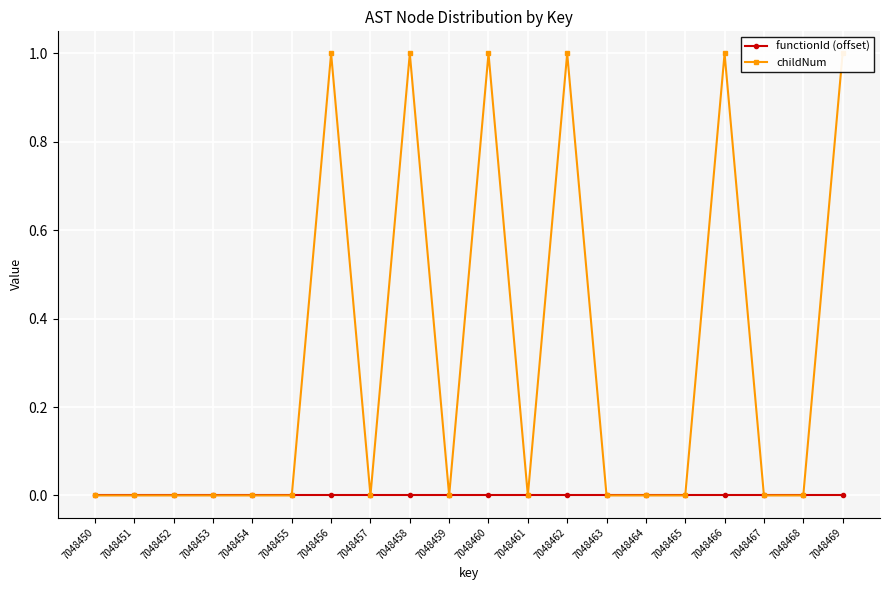

Which series has the widest spread of values?

childNum